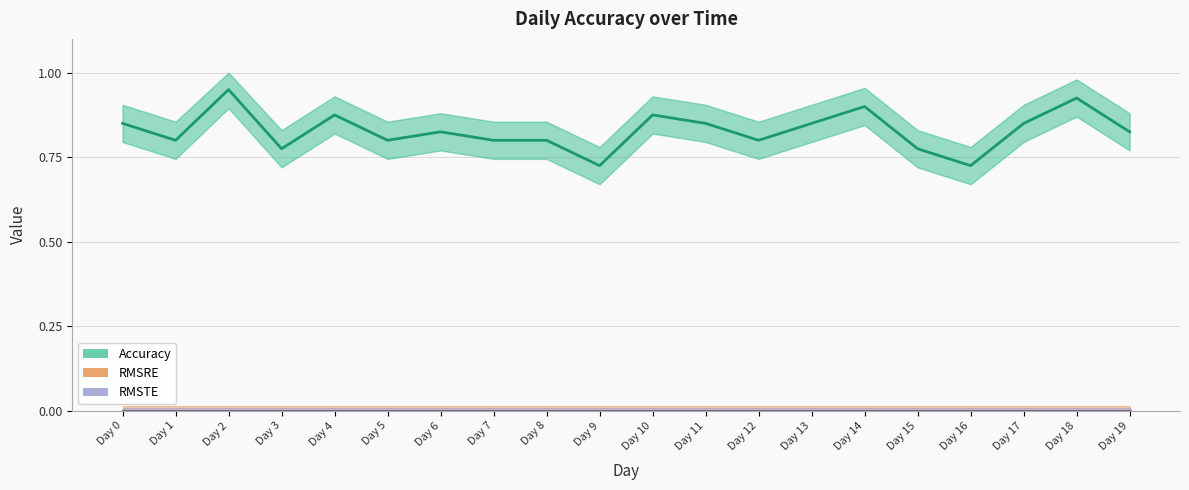

True or false: RMSTE and Accuracy intersect in this chart.

False